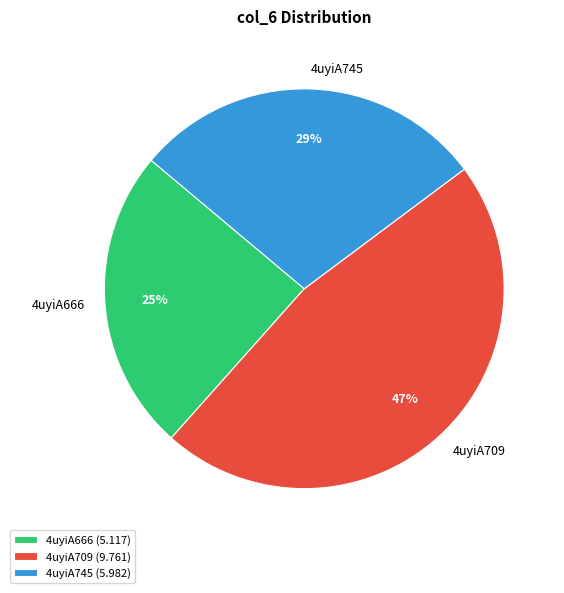

What percentage is the 4uyiA745 slice, to the nearest percent?

29%